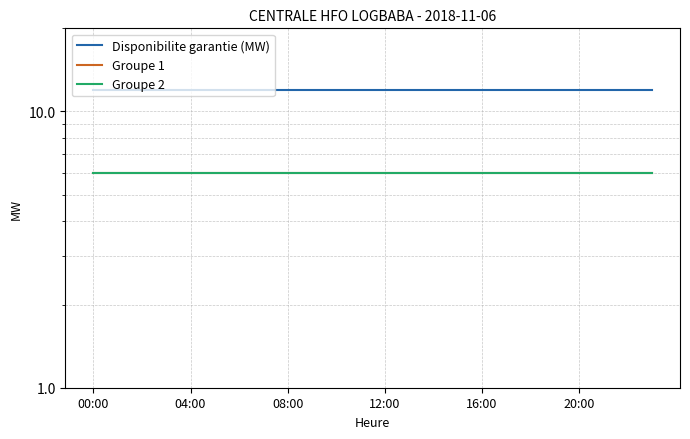

The value of Groupe 1 at 16:00 is 6. True or false?

True